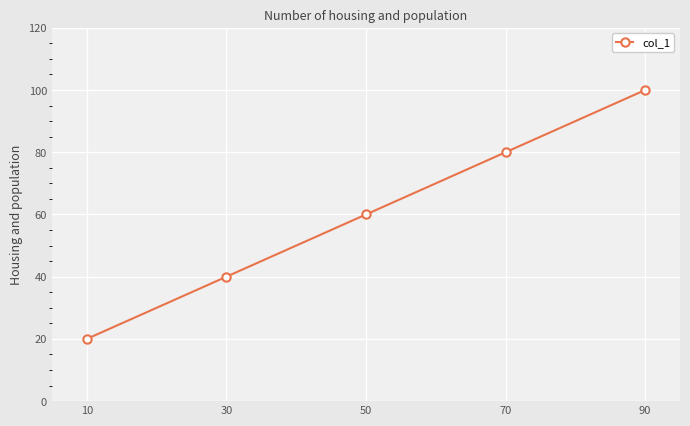

What is the difference between the values at 90 and 30?

60